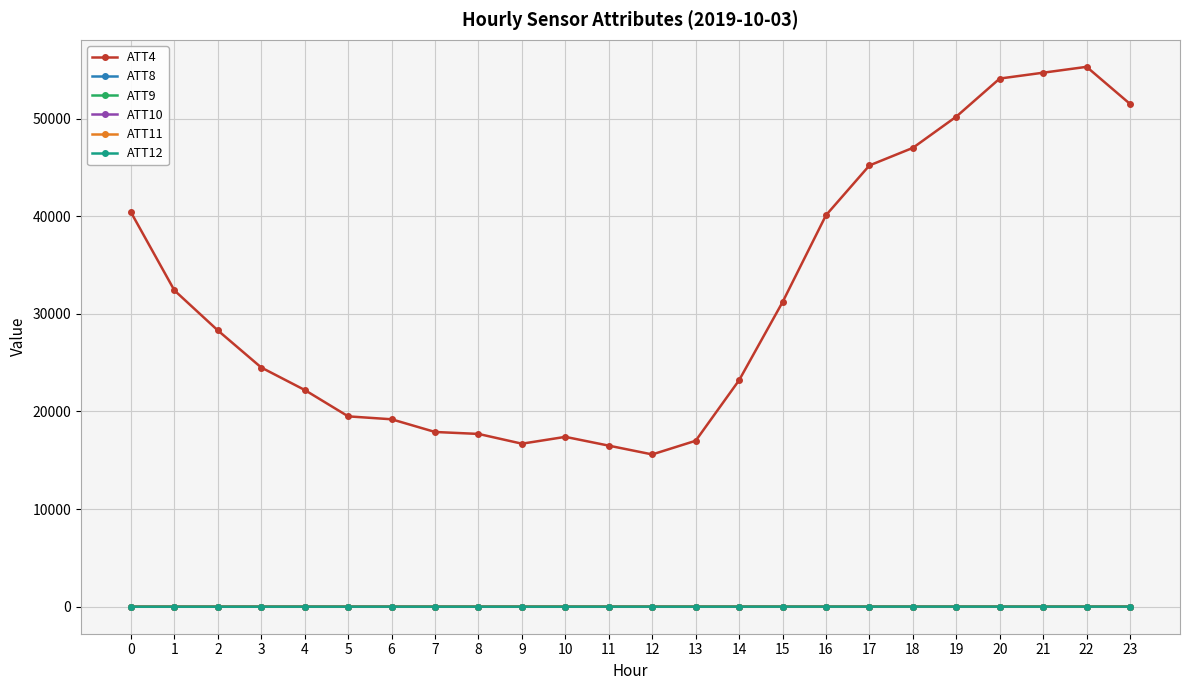

Which series has the largest range (max minus min)?

ATT4